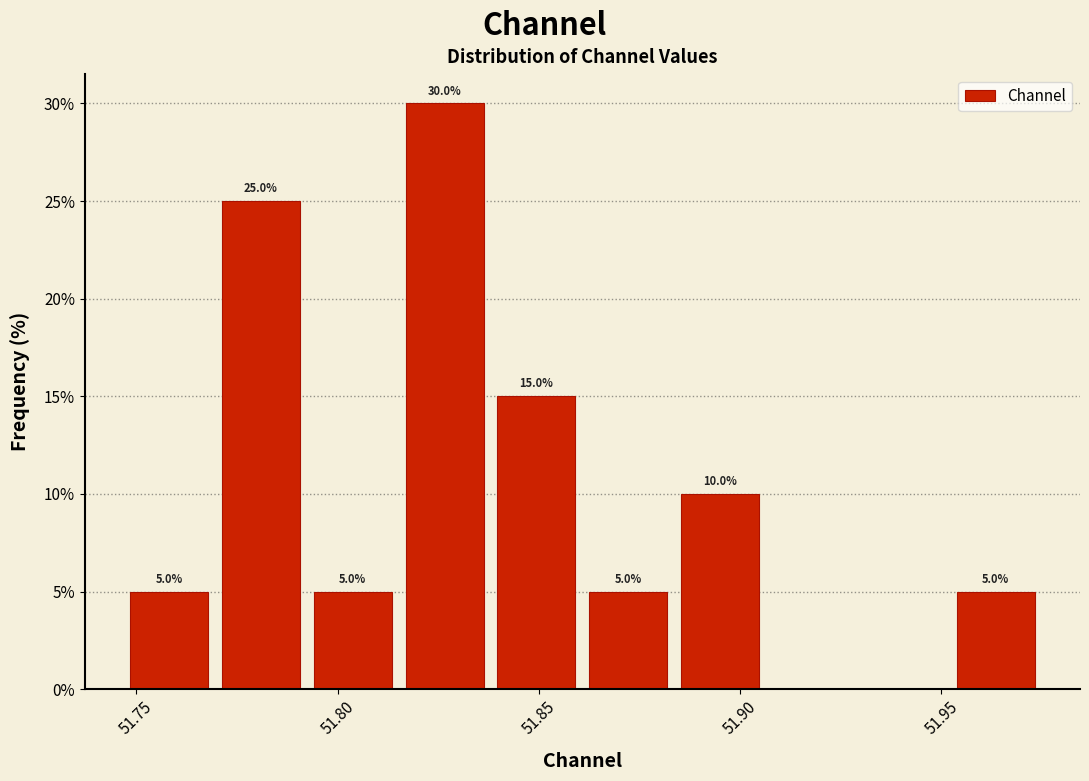

Which range on the x-axis has the tallest bar?

51.815 to 51.840